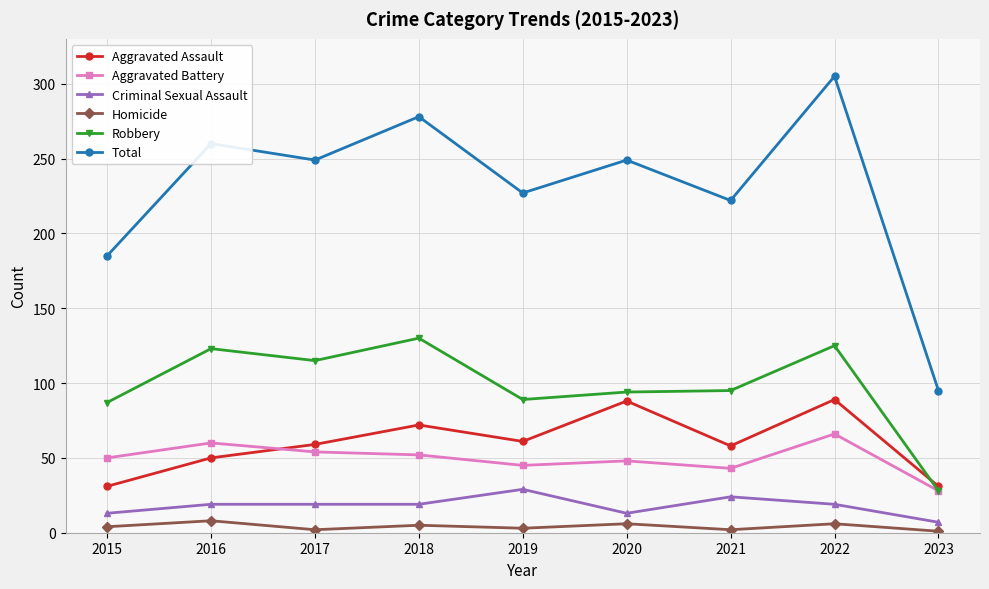

In Total, how many points are lower than both neighbors (excluding endpoints)?

3